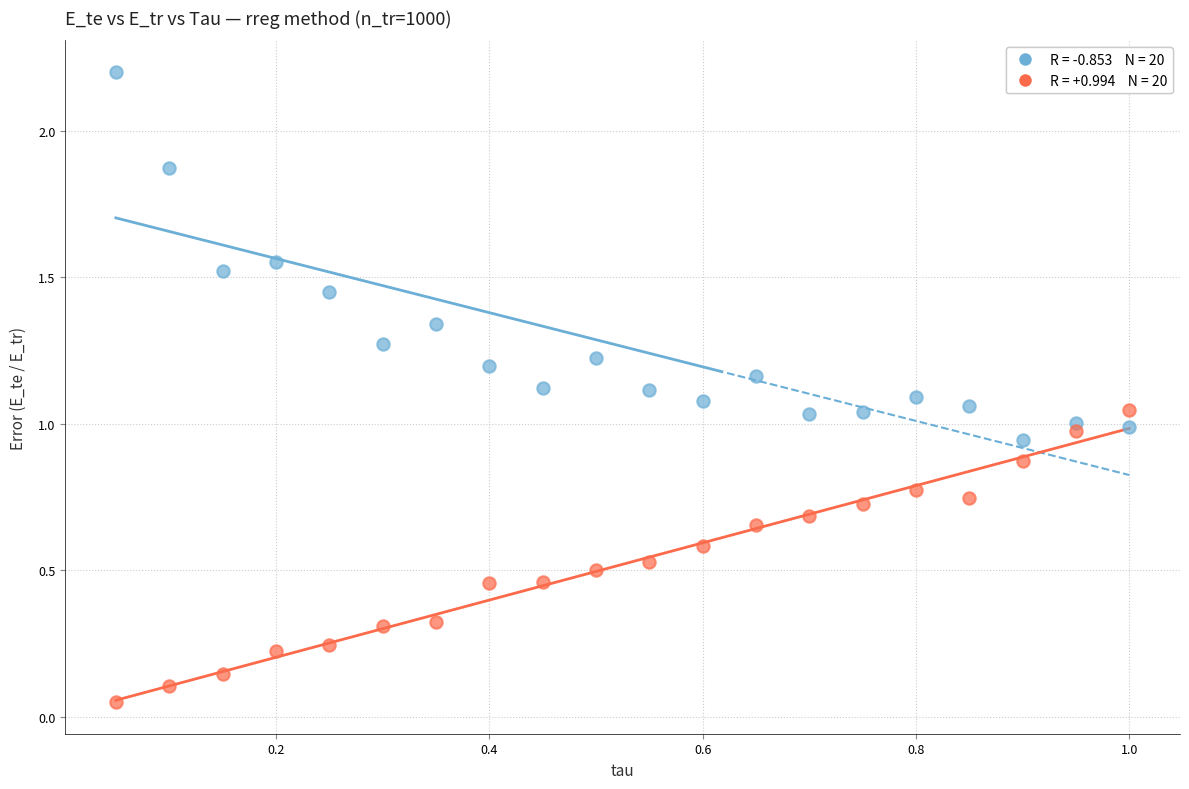

Across all data points, what is the range of Y values (max minus min)?

2.2